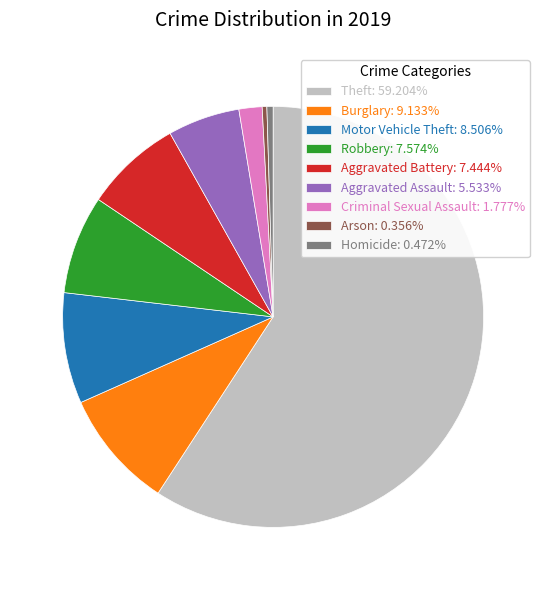

Which slice represents more than half of the pie?

Theft